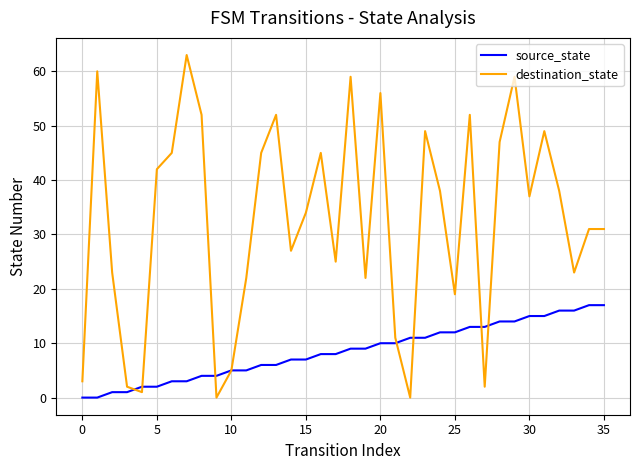

Which series has the largest total across all categories?

destination_state